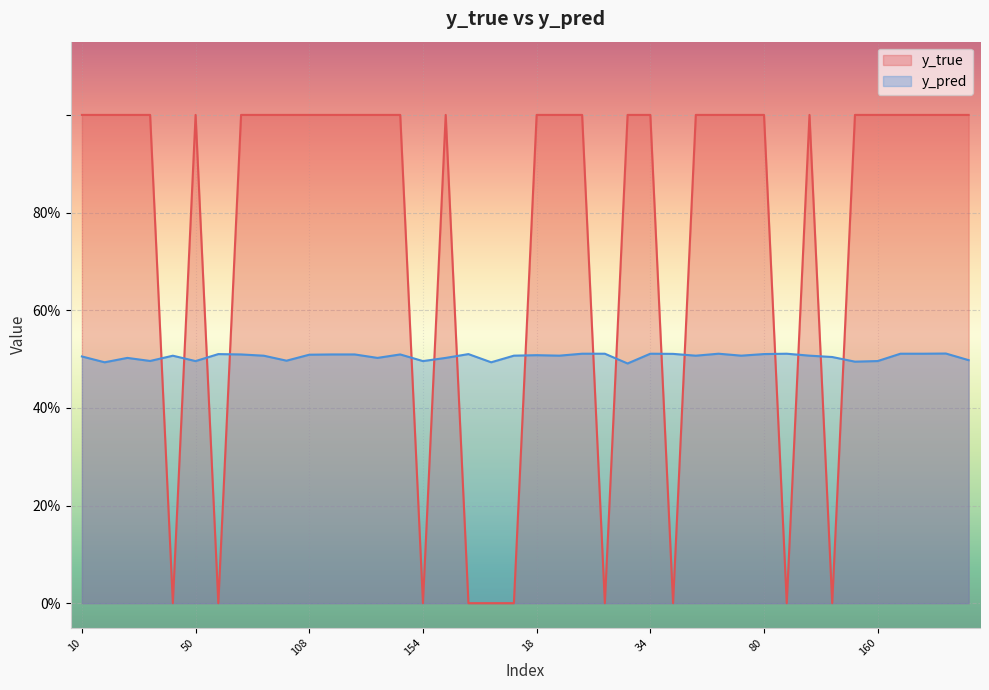

Reading right to left, what are all the values shown in this chart?

y_true: 9=1.0	3=1.0	180=1.0	174=1.0	160=1.0	157=1.0	119=0.0	113=1.0	90=0.0	80=1.0	65=1.0	62=1.0	54=1.0	48=0.0	34=1.0	33=1.0	30=0.0	29=1.0	28=1.0	18=1.0	13=0.0	176=0.0	159=0.0	158=1.0	154=0.0	153=1.0	117=1.0	112=1.0	110=1.0	108=1.0	101=1.0	91=1.0	77=1.0	76=0.0	50=1.0	49=0.0	40=1.0	35=1.0	26=1.0	10=1.0
y_pred: 9=0.5	3=0.5	180=0.5	174=0.5	160=0.5	157=0.5	119=0.5	113=0.5	90=0.5	80=0.5	65=0.5	62=0.5	54=0.5	48=0.5	34=0.5	33=0.5	30=0.5	29=0.5	28=0.5	18=0.5	13=0.5	176=0.5	159=0.5	158=0.5	154=0.5	153=0.5	117=0.5	112=0.5	110=0.5	108=0.5	101=0.5	91=0.5	77=0.5	76=0.5	50=0.5	49=0.5	40=0.5	35=0.5	26=0.5	10=0.5